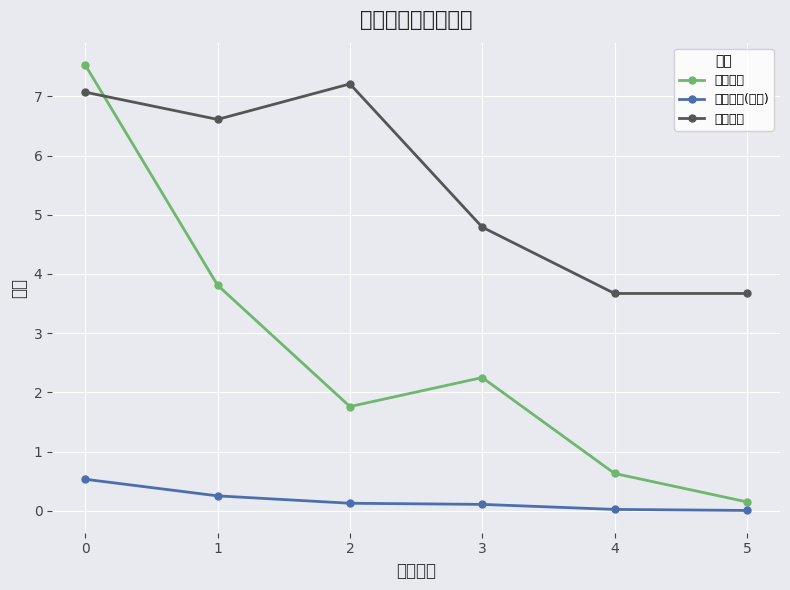

Is the value of 基金金额 at 2 greater than the value of 仓位占比 at 1?

No